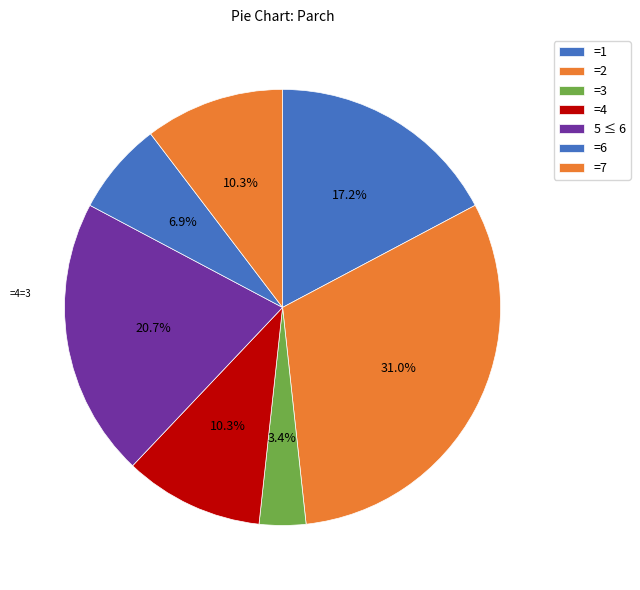

Count the number of slices in the pie.

7